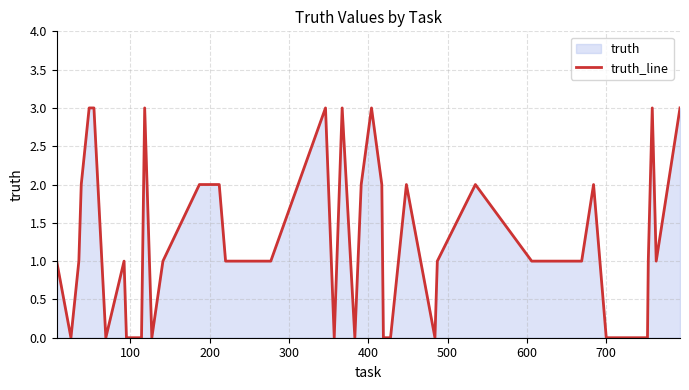

What is the difference between the maximum and minimum values?

3